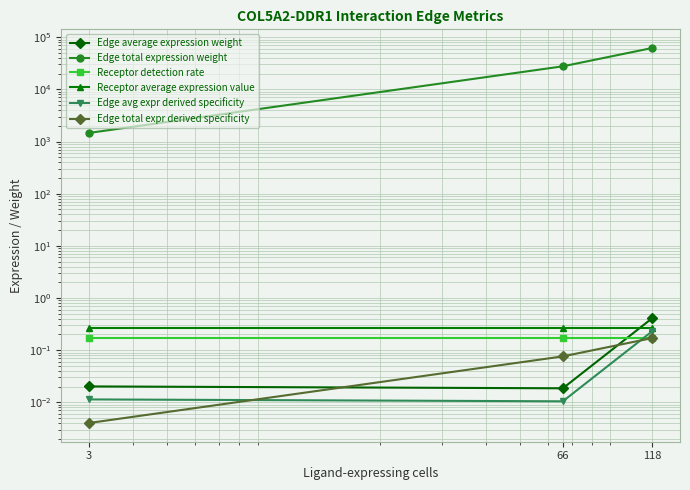

What is the minimum value for Receptor average expression value?

0.3